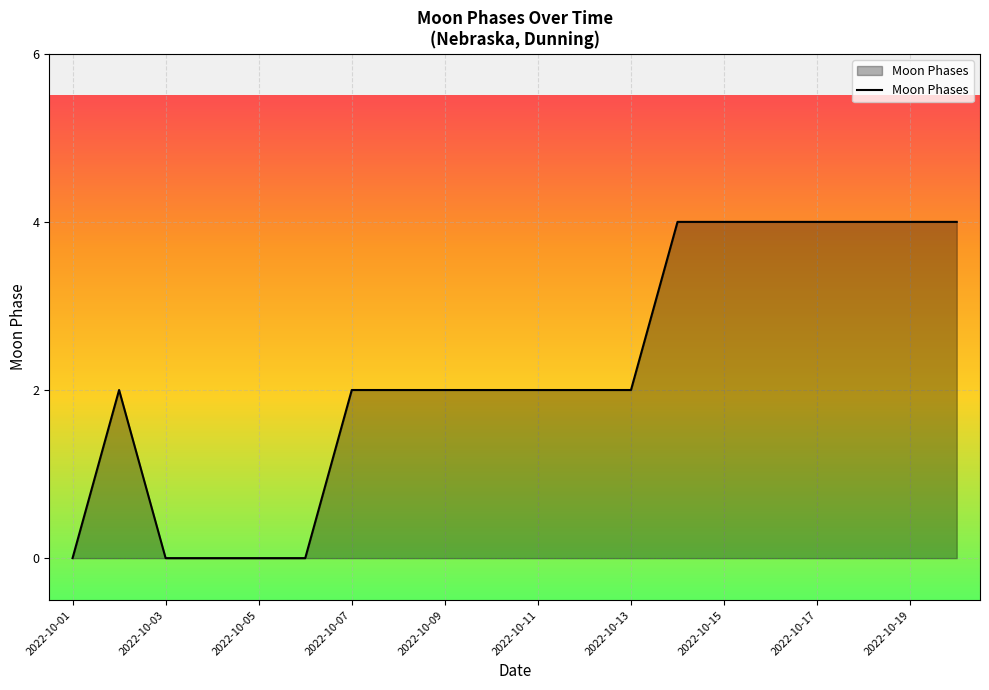

Count the number of data series in this chart.

1